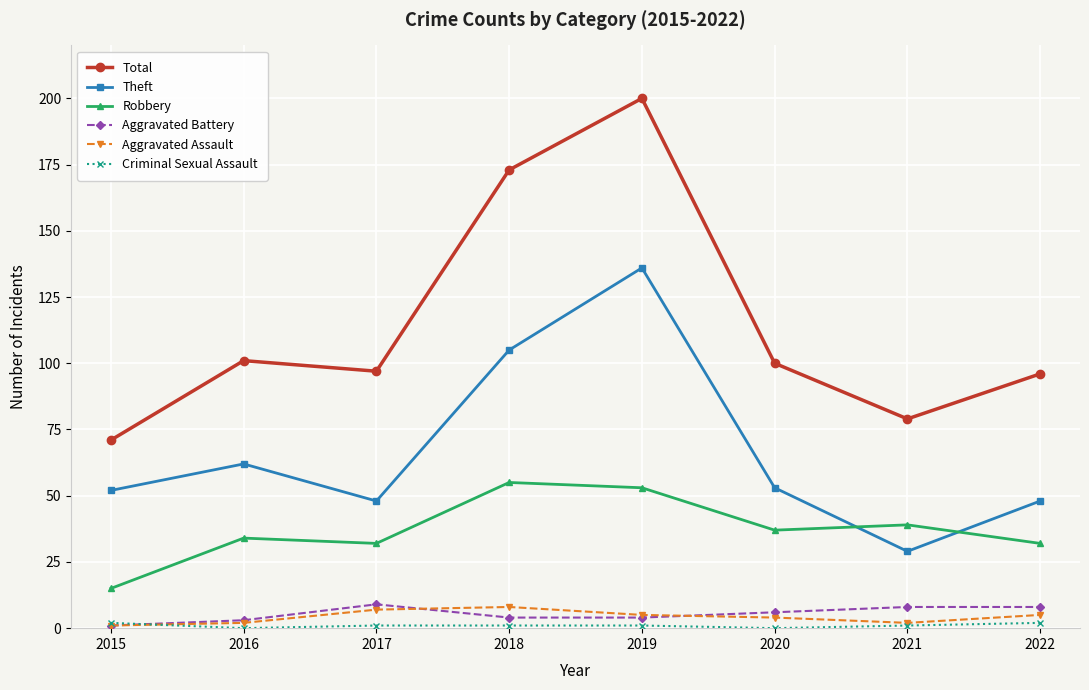

Which series has the largest range (max minus min)?

Total